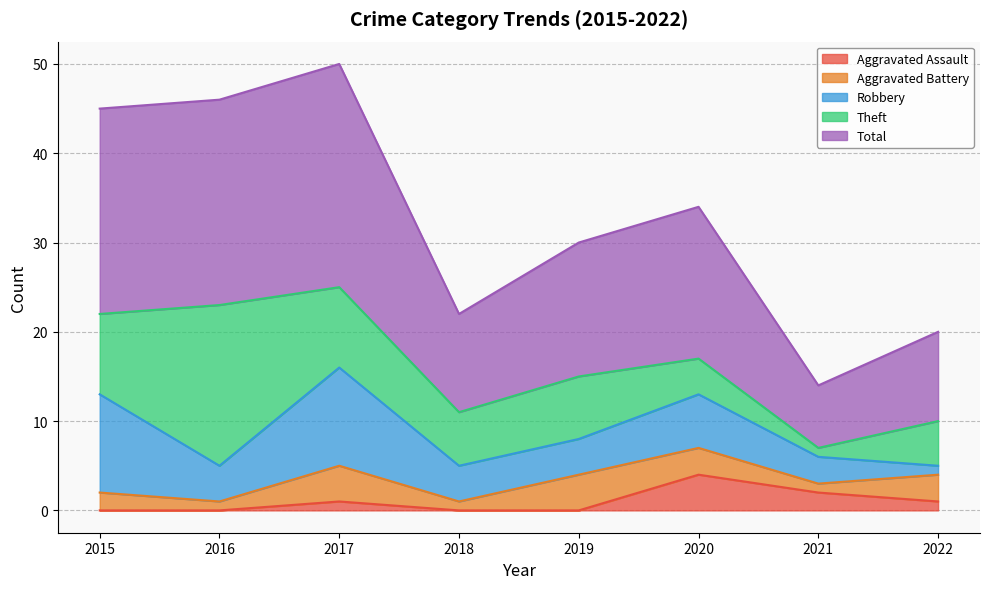

Reading left to right, what are all the values shown in this chart?

Aggravated Assault: 0	0	1	0	0	4	2	1
Aggravated Battery: 2	1	4	1	4	3	1	3
Robbery: 11	4	11	4	4	6	3	1
Theft: 9	18	9	6	7	4	1	5
Total: 23	23	25	11	15	17	7	10